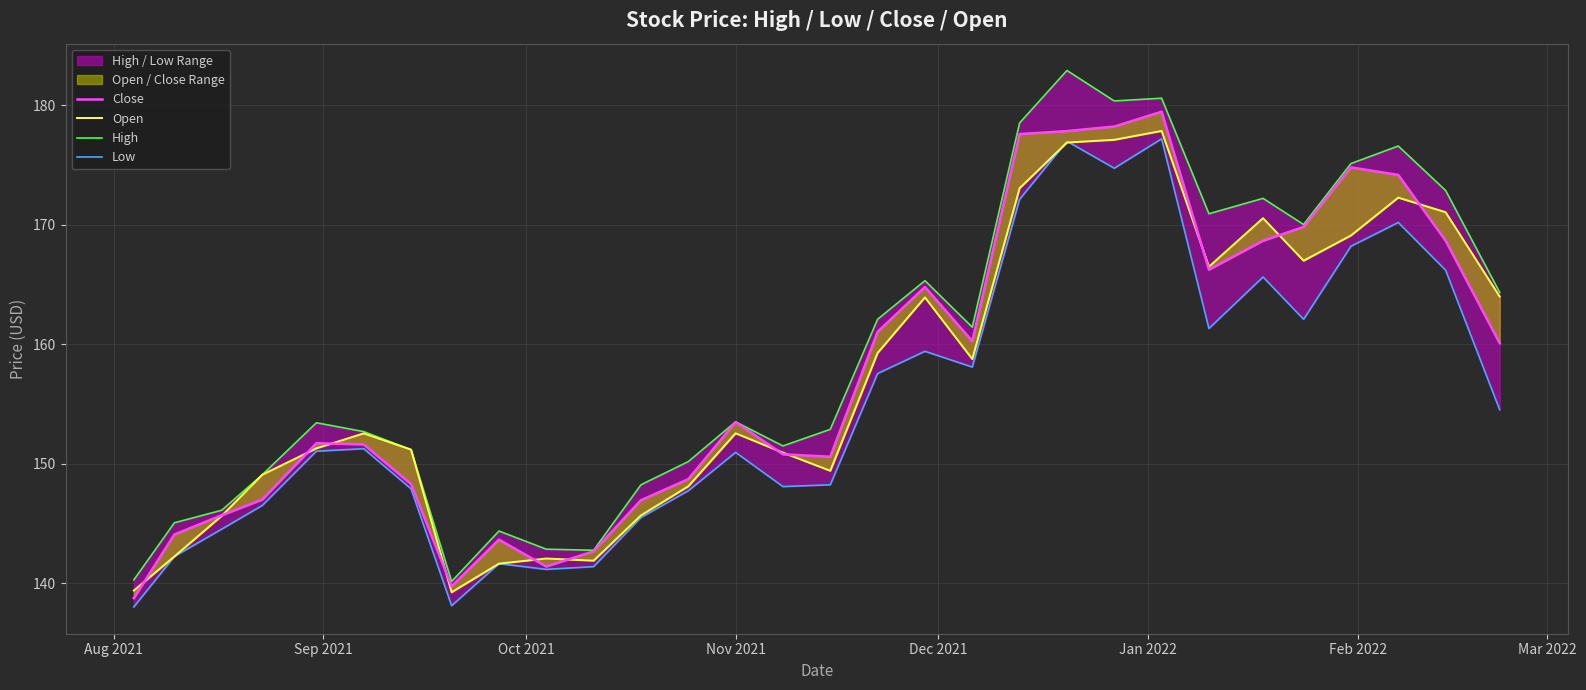

What is the greatest value displayed?

182.9